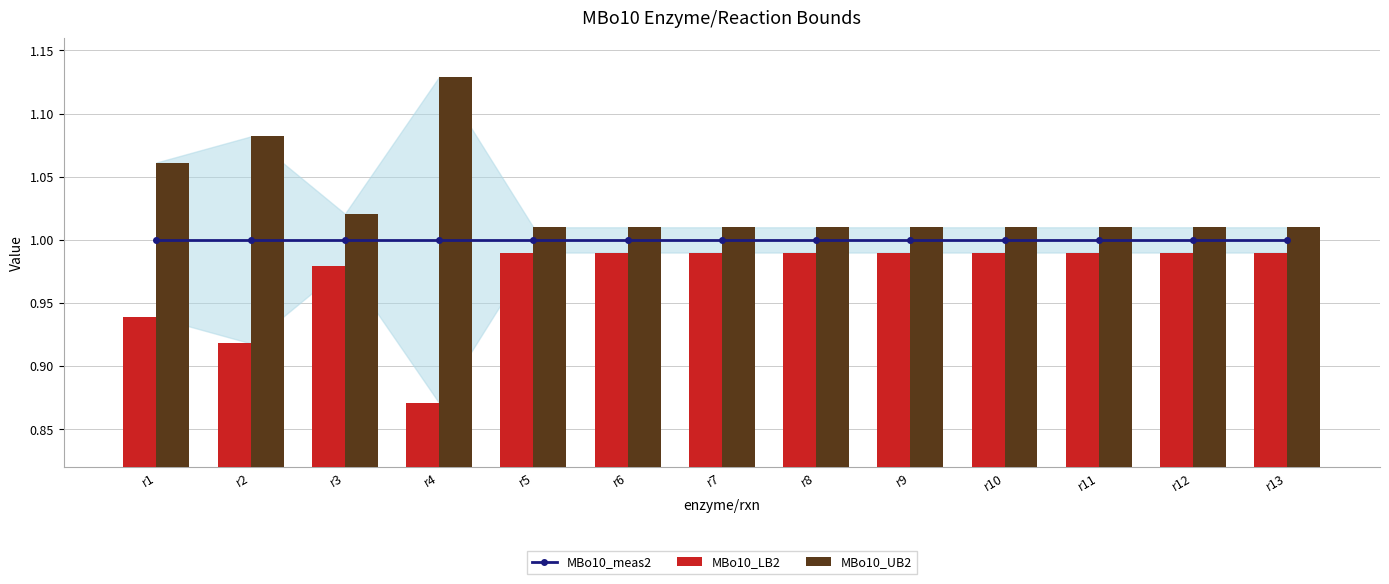

The MBo10_UB2 series shows 1.5 at r1. True or false?

False